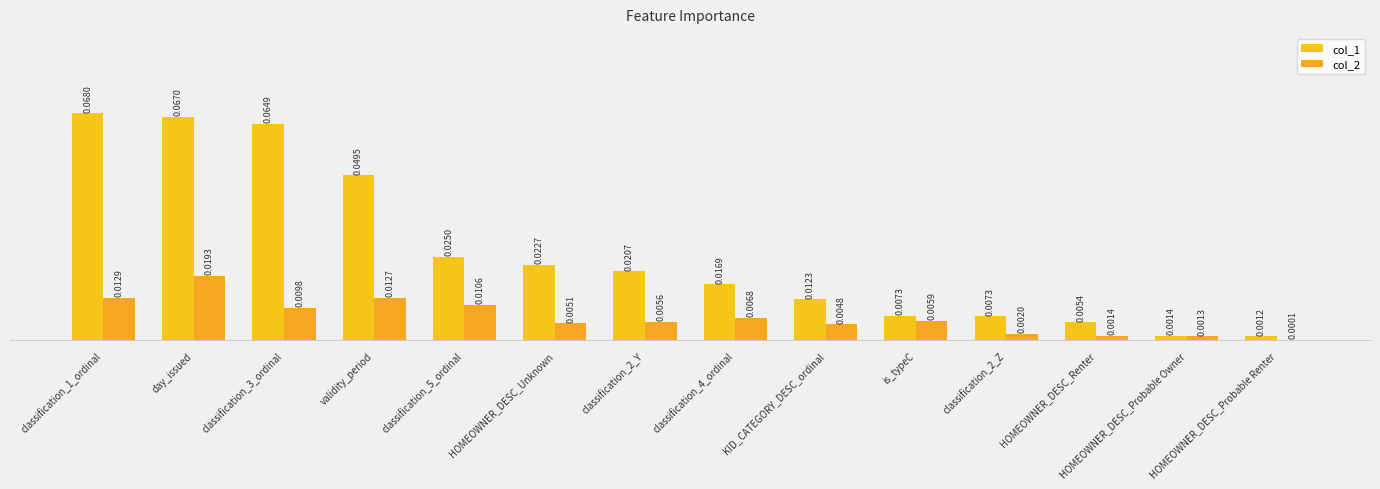

Reading left to right, extract all data points from this chart.

col_1: classification_1_ordinal=0.1	day_issued=0.1	classification_3_ordinal=0.1	validity_period=0.0	classification_5_ordinal=0.0	HOMEOWNER_DESC_Unknown=0.0	classification_2_Y=0.0	classification_4_ordinal=0.0	KID_CATEGORY_DESC_ordinal=0.0	is_typeC=0.0	classification_2_Z=0.0	HOMEOWNER_DESC_Renter=0.0	HOMEOWNER_DESC_Probable Owner=0.0	HOMEOWNER_DESC_Probable Renter=0.0
col_2: classification_1_ordinal=0.0	day_issued=0.0	classification_3_ordinal=0.0	validity_period=0.0	classification_5_ordinal=0.0	HOMEOWNER_DESC_Unknown=0.0	classification_2_Y=0.0	classification_4_ordinal=0.0	KID_CATEGORY_DESC_ordinal=0.0	is_typeC=0.0	classification_2_Z=0.0	HOMEOWNER_DESC_Renter=0.0	HOMEOWNER_DESC_Probable Owner=0.0	HOMEOWNER_DESC_Probable Renter=0.0